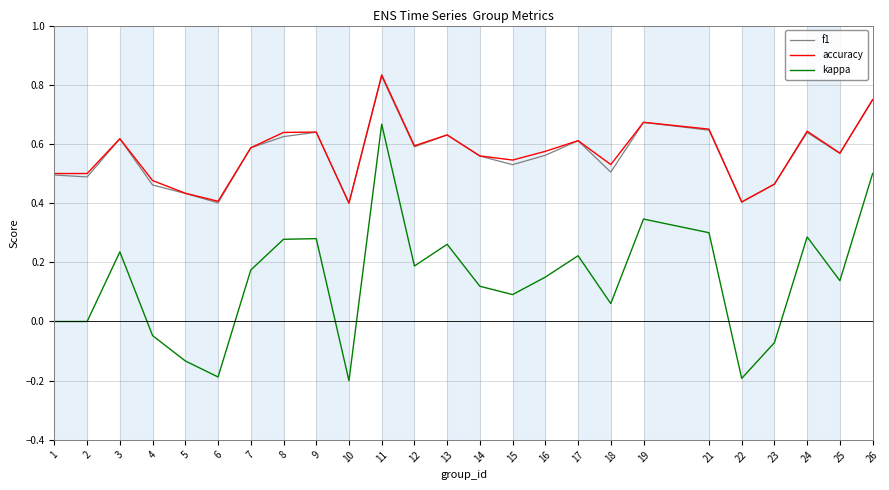

Which category has the highest value in the f1 series?

11